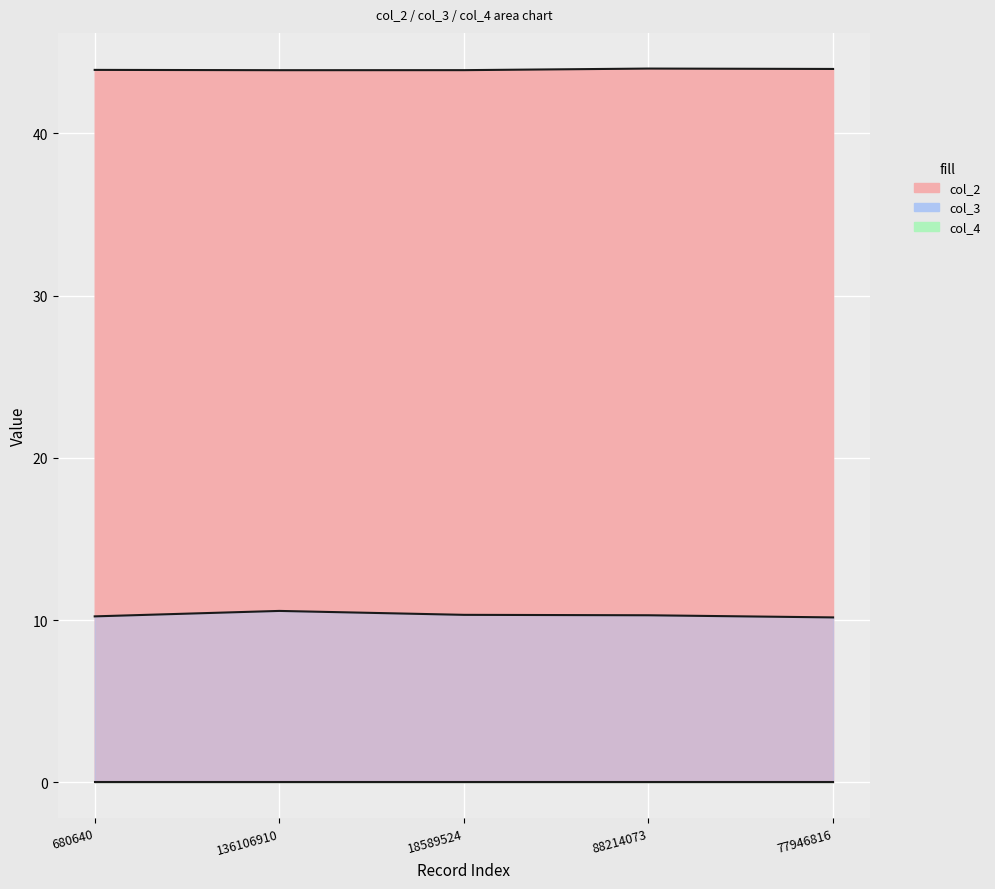

Which label corresponds to the largest value in the chart?

88214073